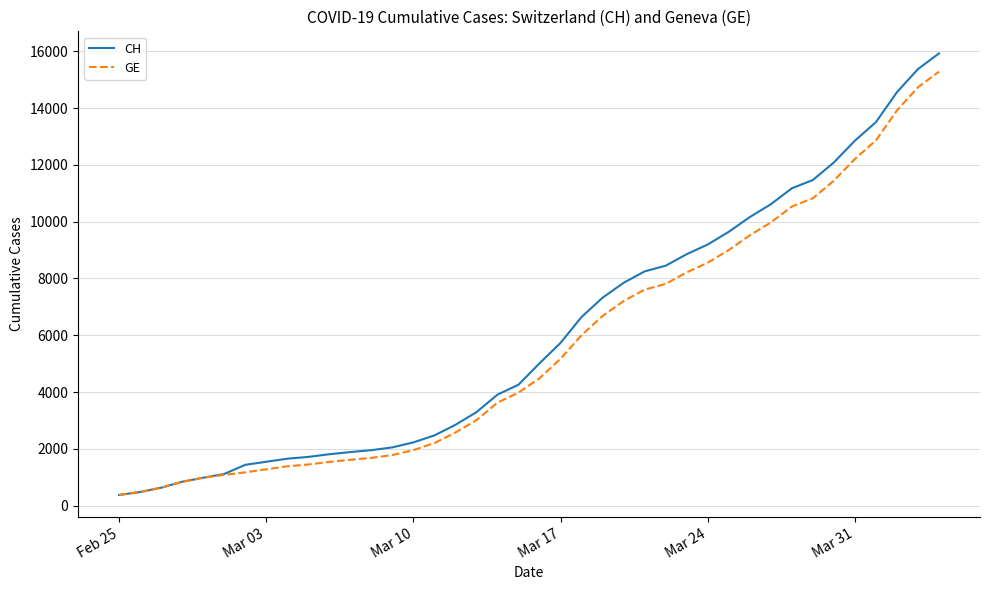

Which series has the largest range (max minus min)?

CH